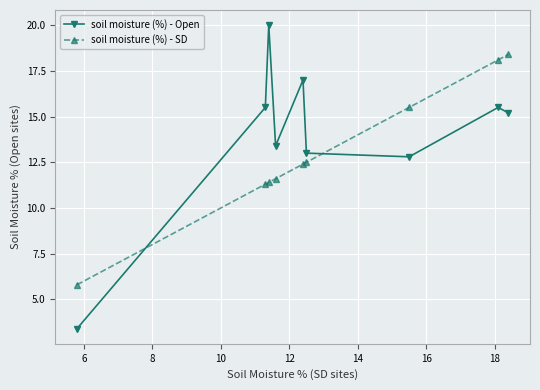

Reading left to right, what are all the values shown in this chart?

soil moisture (%) - Open: 3.4	15.5	20.0	13.4	17.0	13.0	12.8	15.5	15.2
soil moisture (%) - SD: 5.8	11.3	11.4	11.6	12.4	12.5	15.5	18.1	18.4